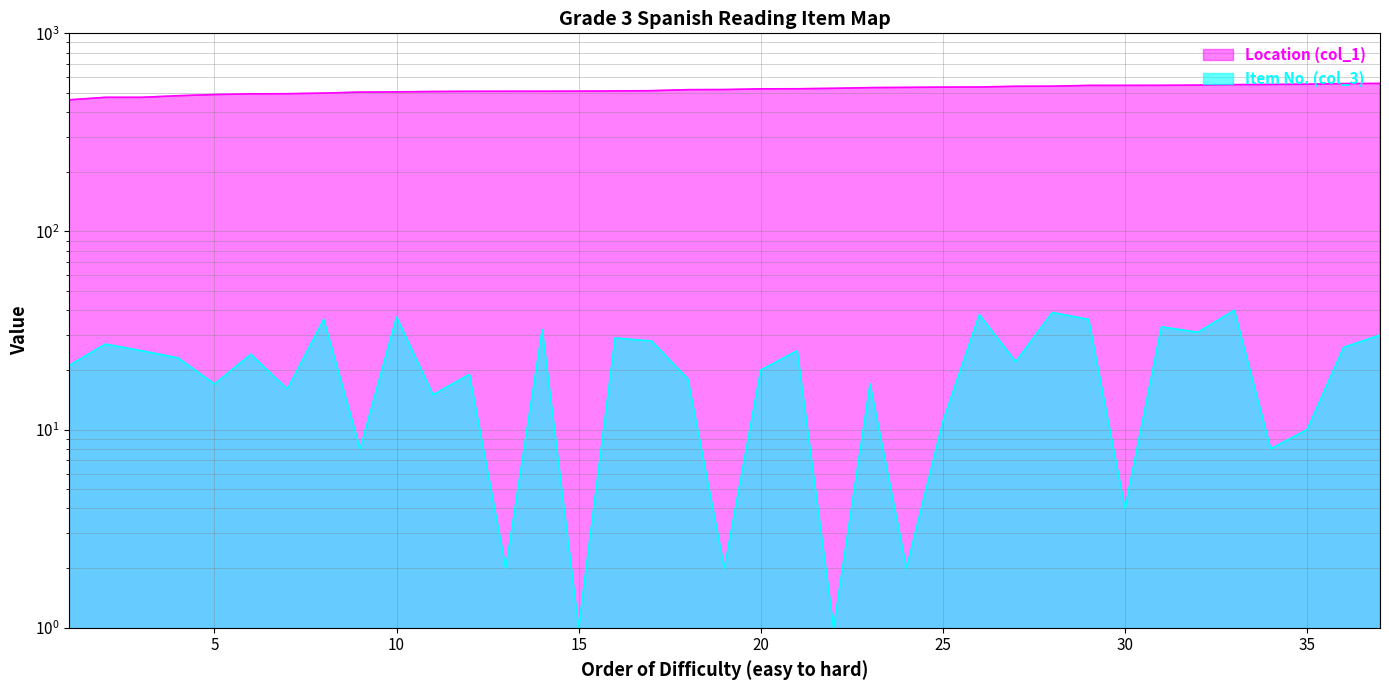

What is the sum of the Location (col_1) values at 26 and 8?

1035.2